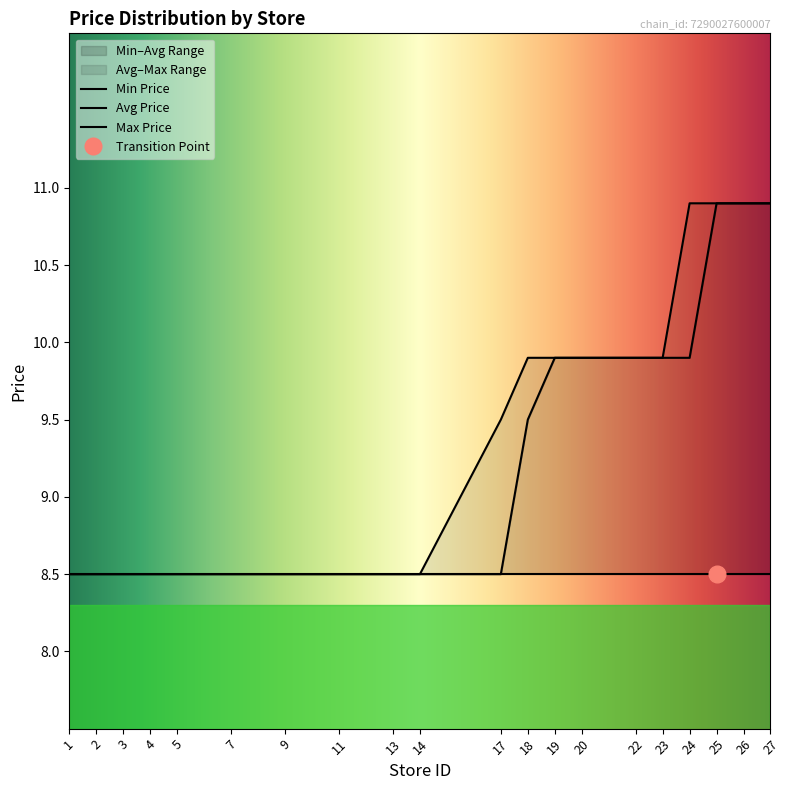

What is the minimum value for Min–Avg Range?

8.5